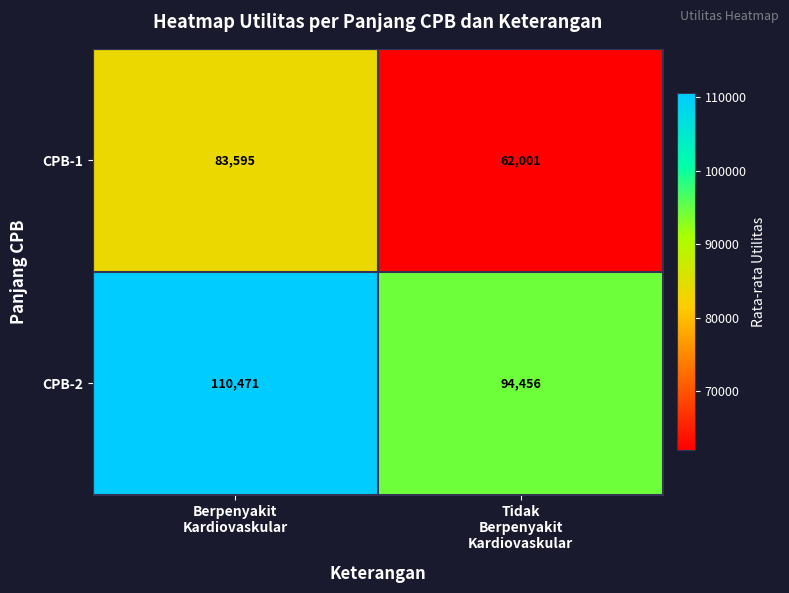

Rank the series by their maximum value, from lowest to highest.

CPB-1, CPB-2